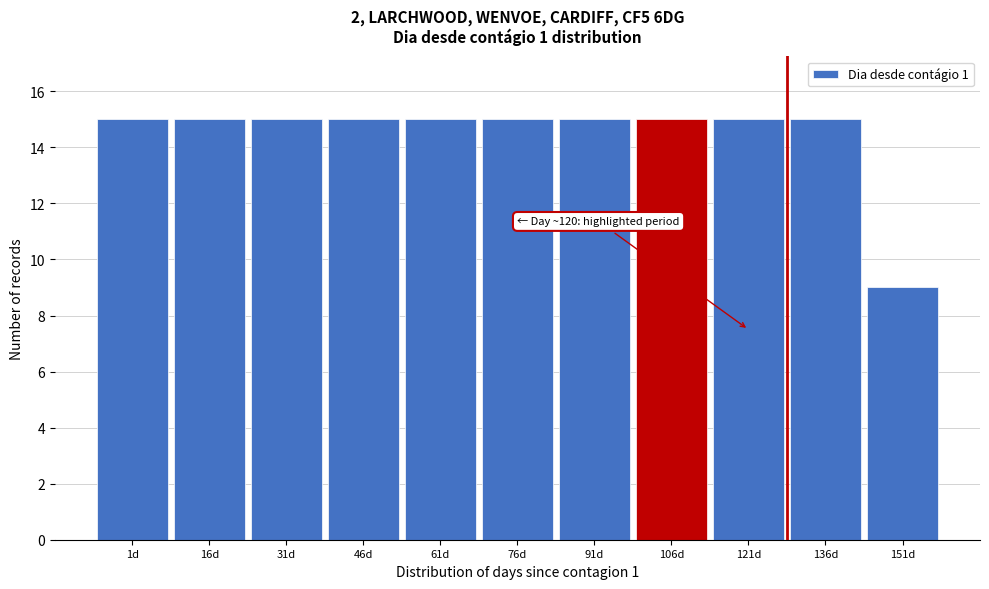

Reading left to right, extract all data points from this chart.

1d=15	16d=15	31d=15	46d=15	61d=15	76d=15	91d=15	106d=15	121d=15	136d=15	151d=9